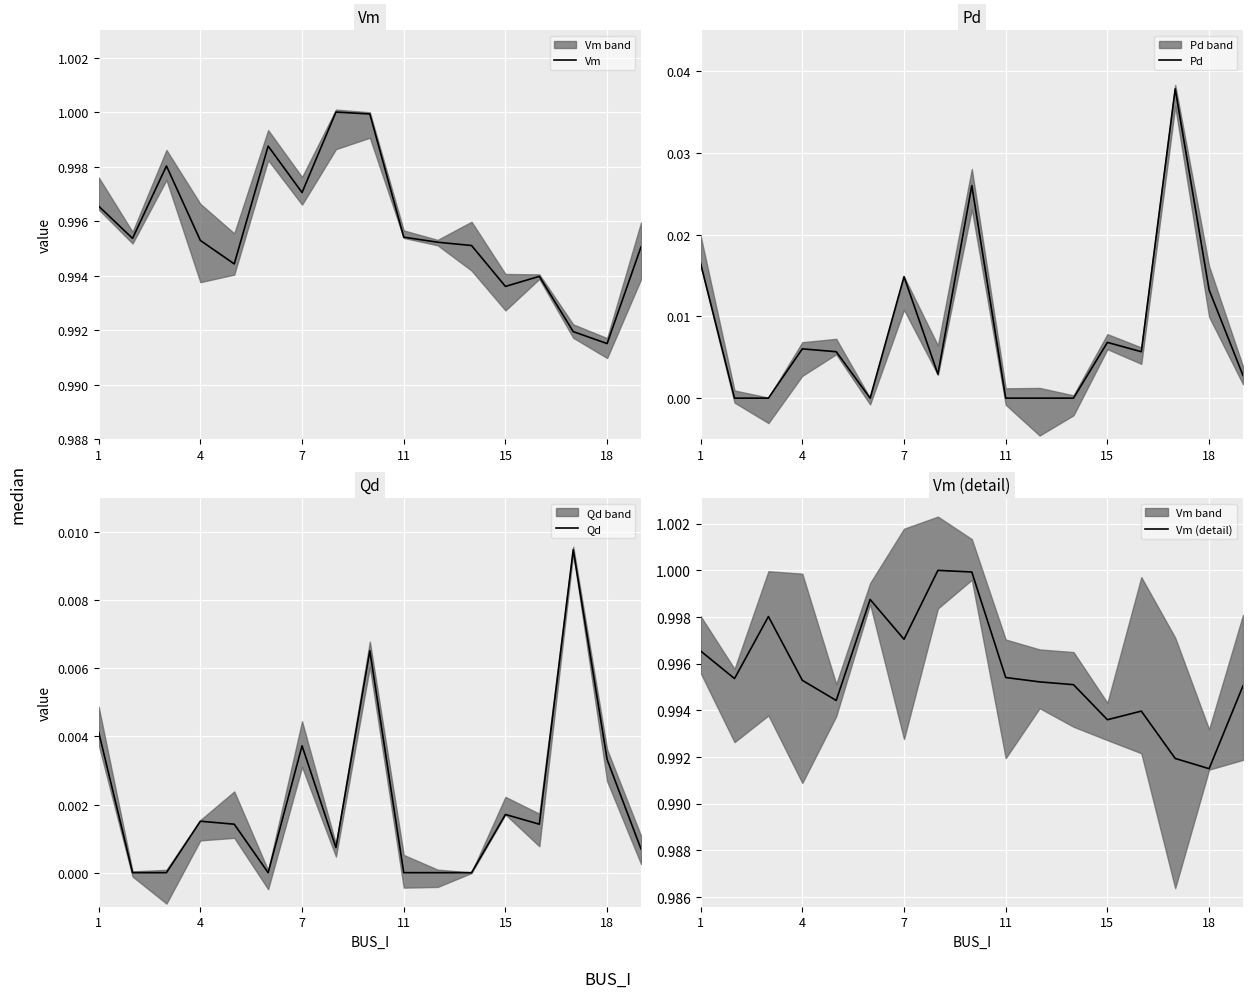

True or false: Pd and Qd cross at least once.

False